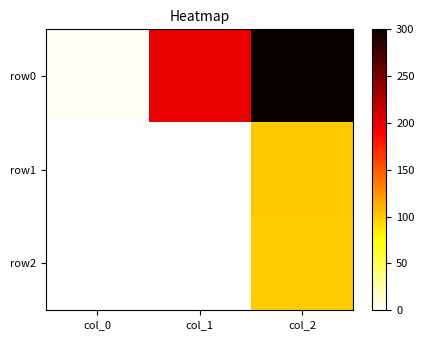

Reading left to right, what are all the values shown in this chart?

row0: col_0=3	col_1=200	col_2=300
row1: col_0=1	col_1=0	col_2=100
row2: col_0=0	col_1=0	col_2=99